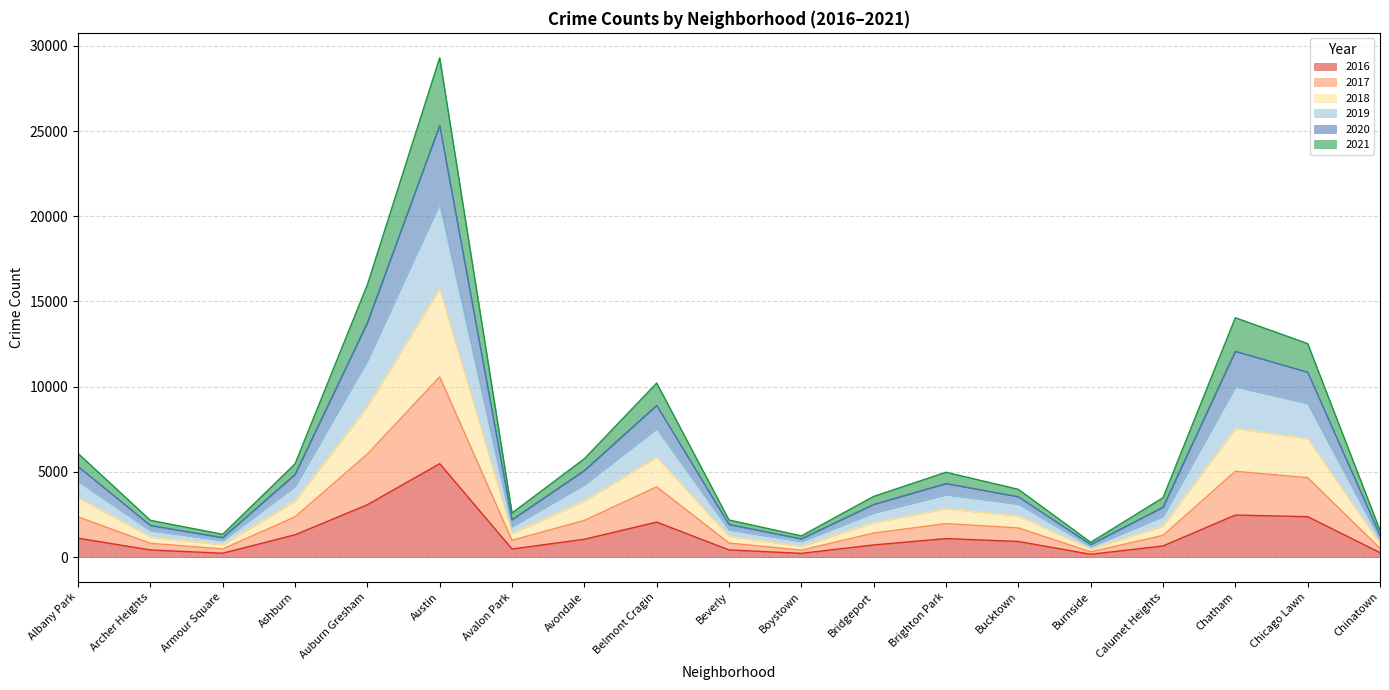

How many lines are shown in the chart?

6